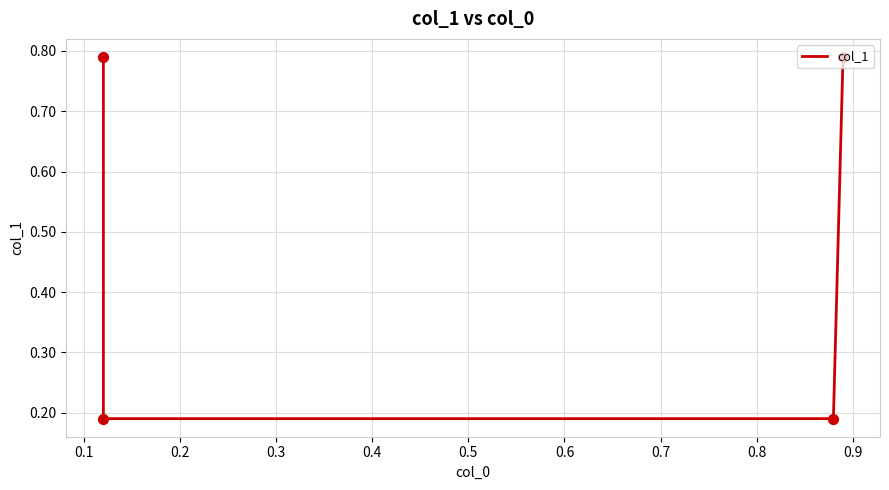

Which has a higher value, 0.1 or 0.2?

0.1